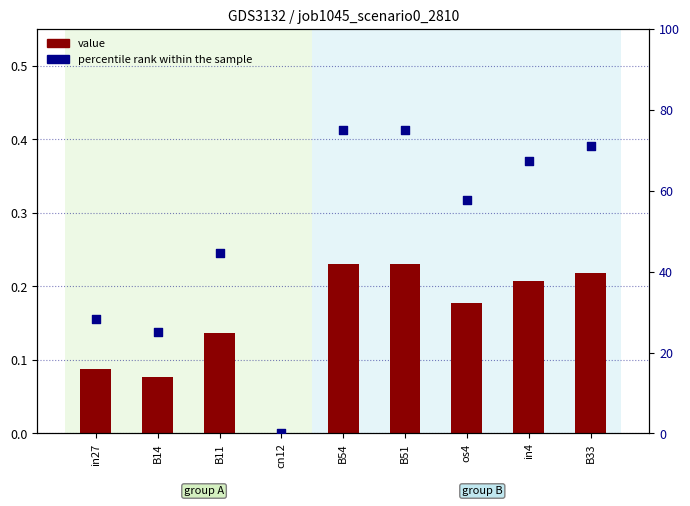

What are all the series names shown in the legend?

value, percentile rank within the sample